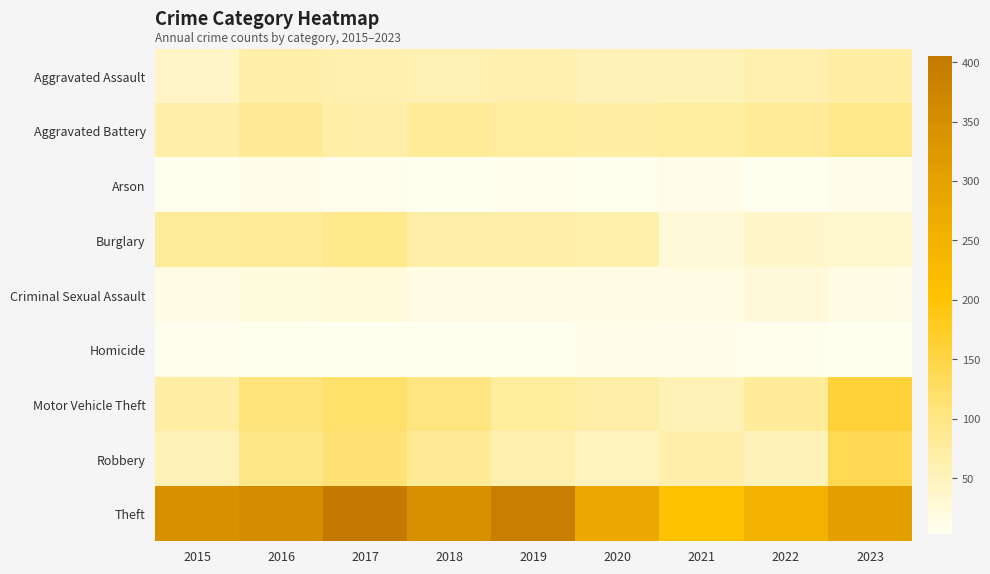

Rank the series by their maximum value, from lowest to highest.

Homicide, Arson, Criminal Sexual Assault, Aggravated Assault, Burglary, Aggravated Battery, Robbery, Motor Vehicle Theft, Theft